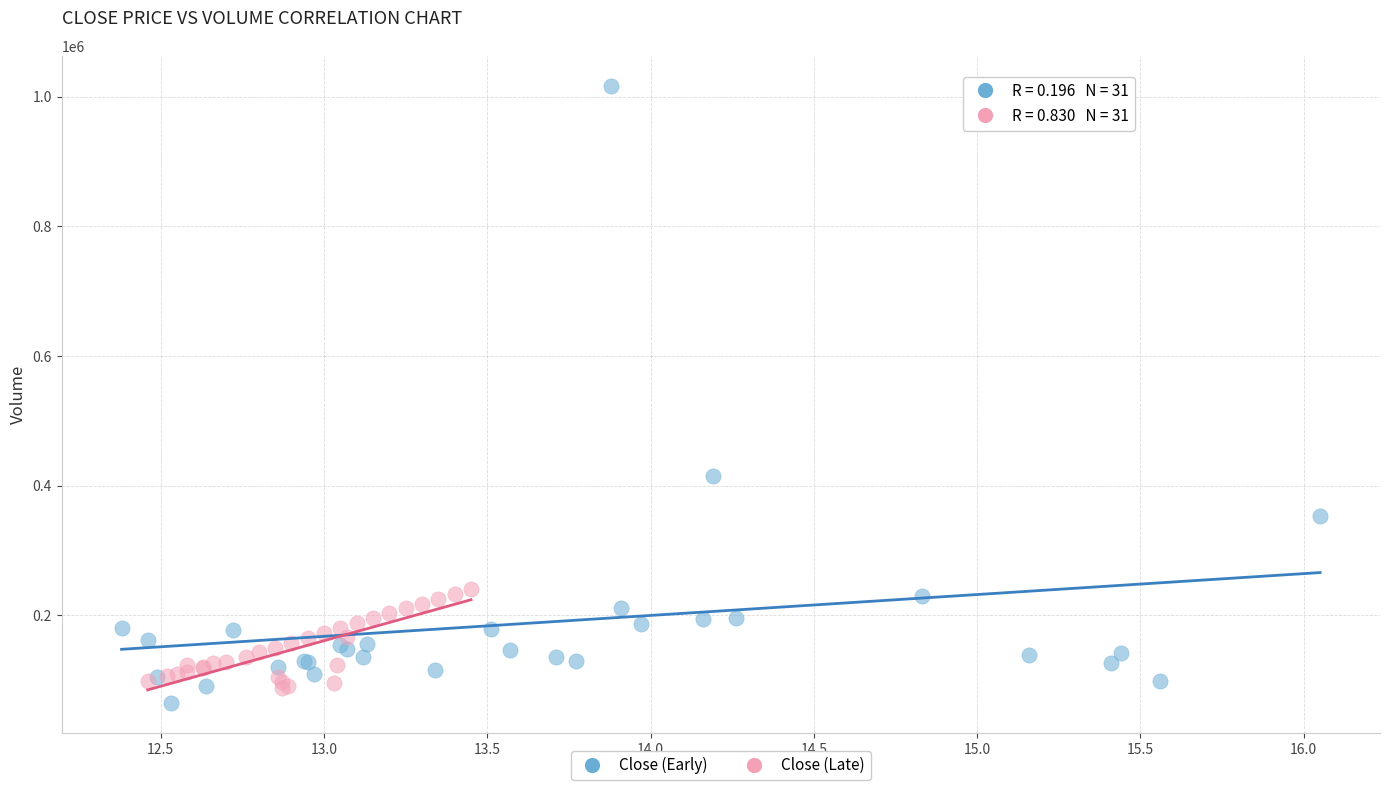

Which series reaches the maximum Y coordinate?

Close (Early)